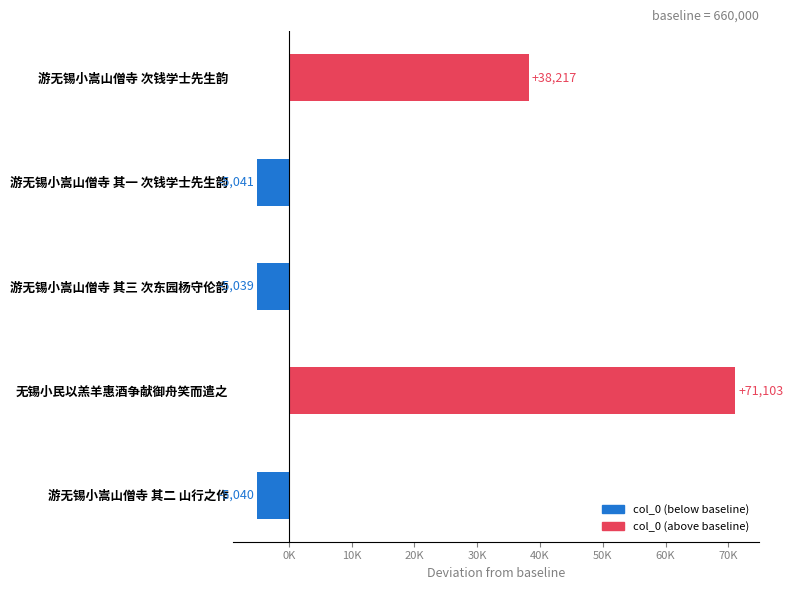

What is the difference between the maximum and minimum values?

76144